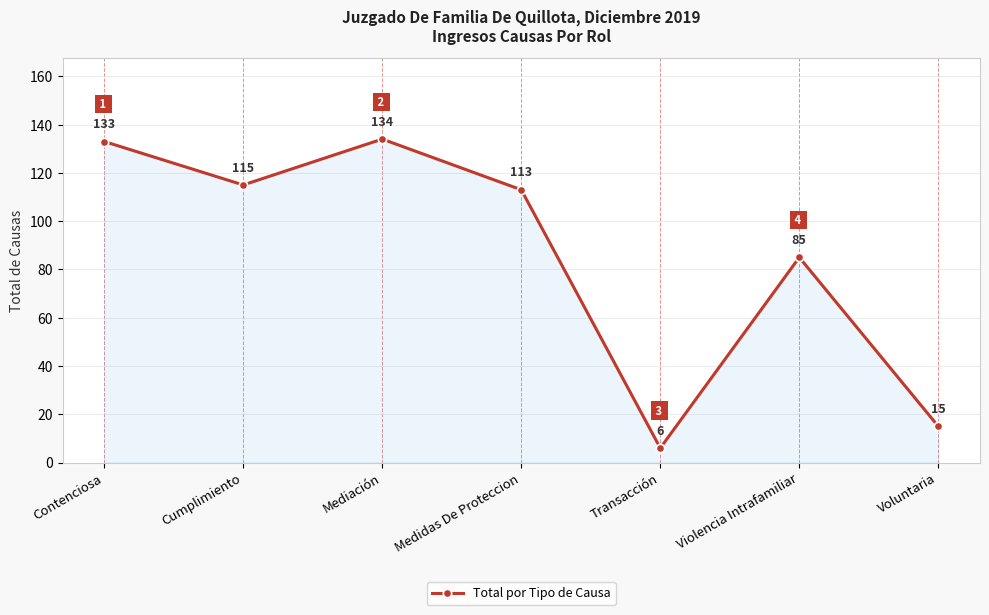

How many distinct data groups are displayed?

1